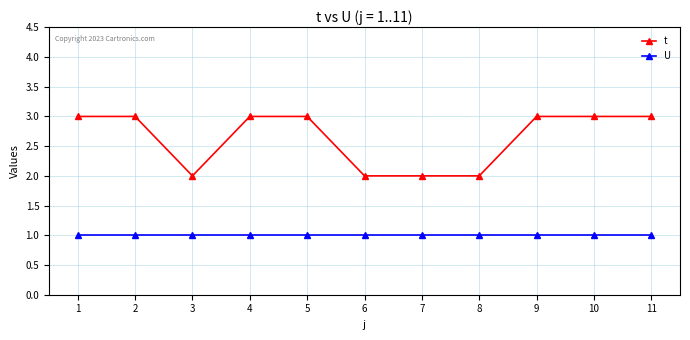

Reading left to right, extract all data points from this chart.

t: 3	3	2	3	3	2	2	2	3	3	3
U: 1	1	1	1	1	1	1	1	1	1	1